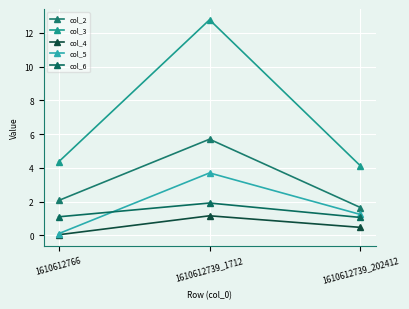

Between 1610612739_1712 and 1610612766, which is larger?

1610612739_1712